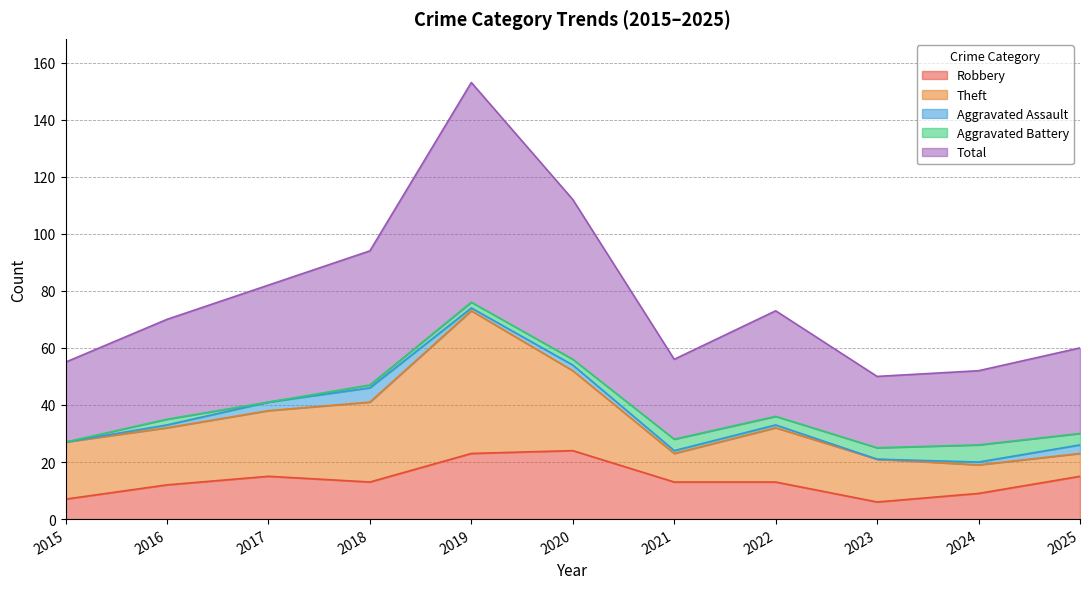

How many times do Theft and Robbery cross each other?

3